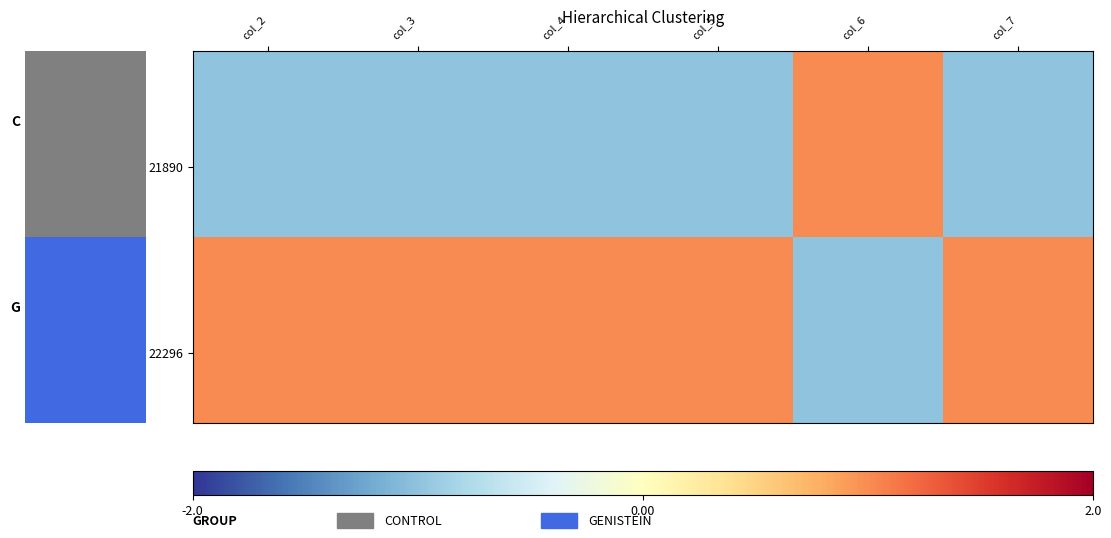

What is the greatest value displayed?

1.0